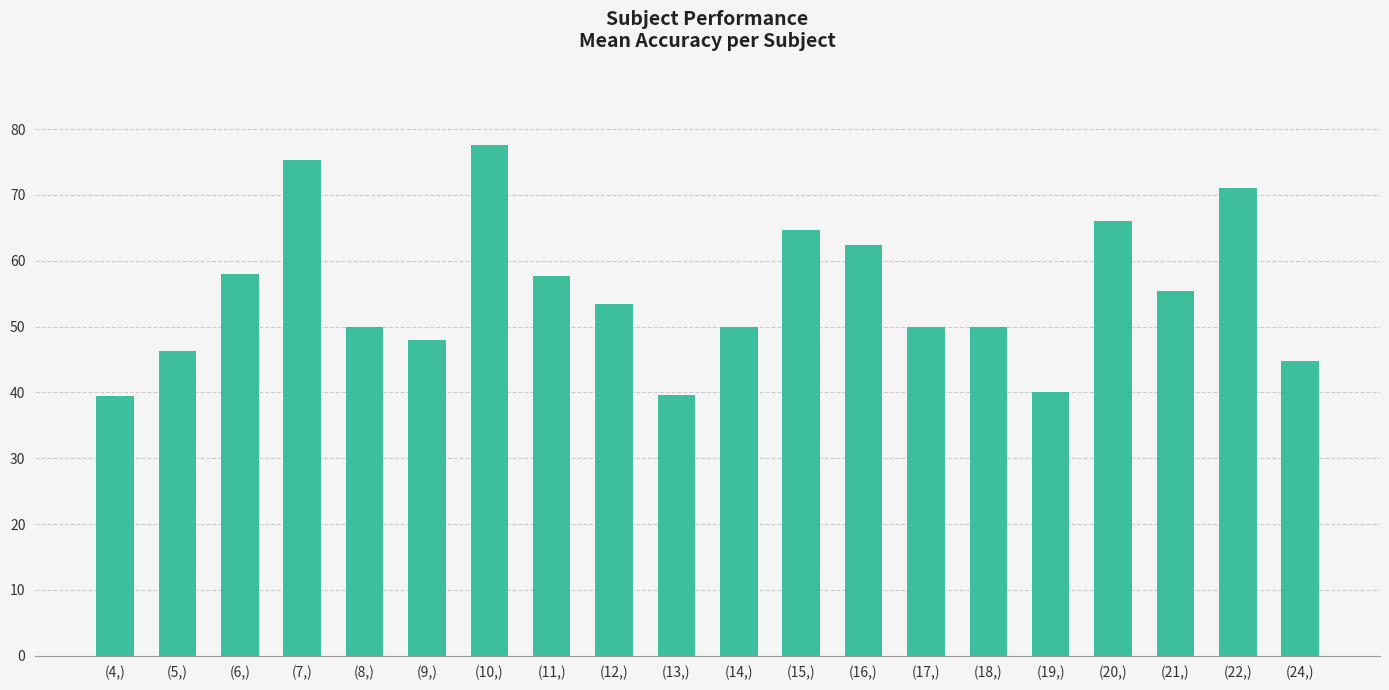

How many series are shown in this chart?

1